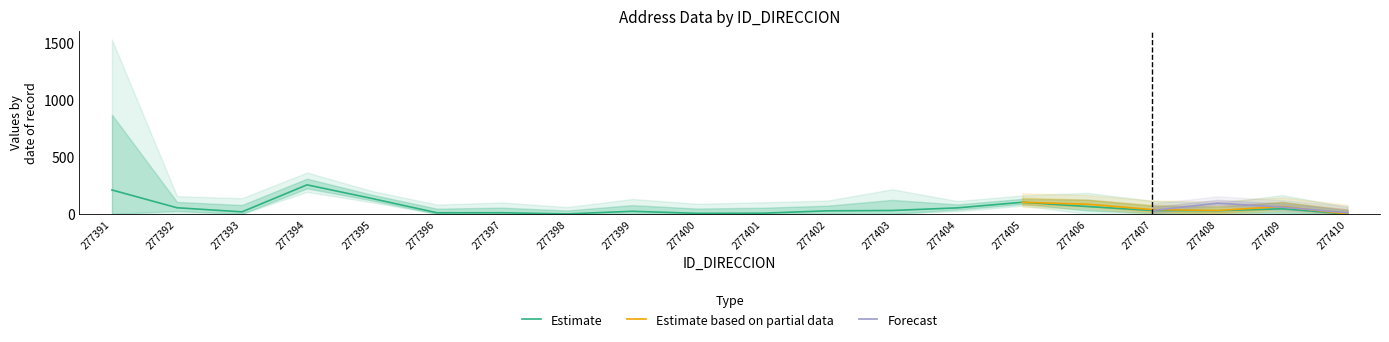

At which label does Estimate reach its peak?

277394